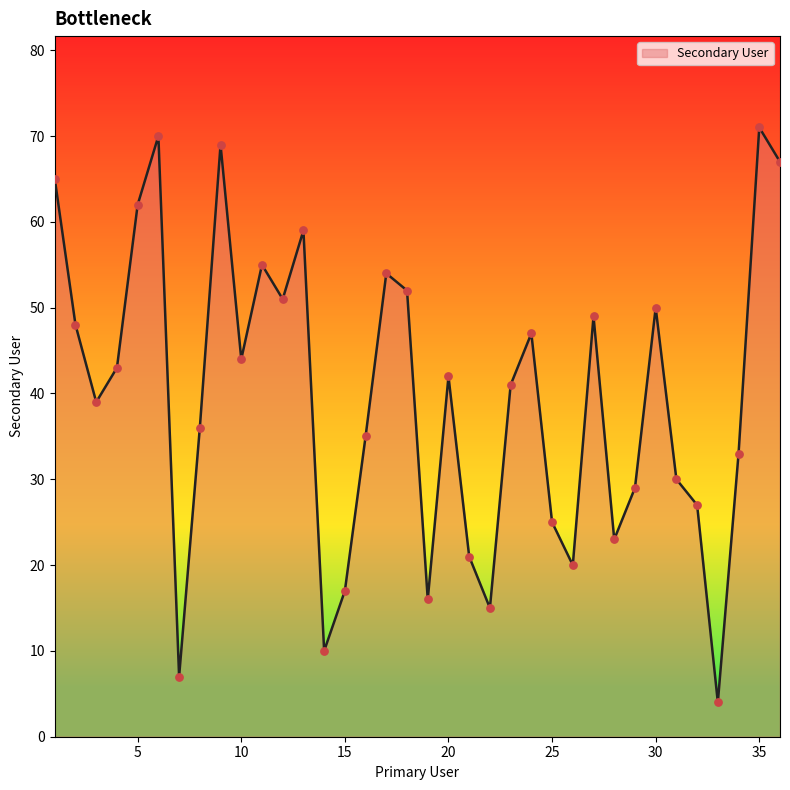

What is the minimum value shown in the chart?

4